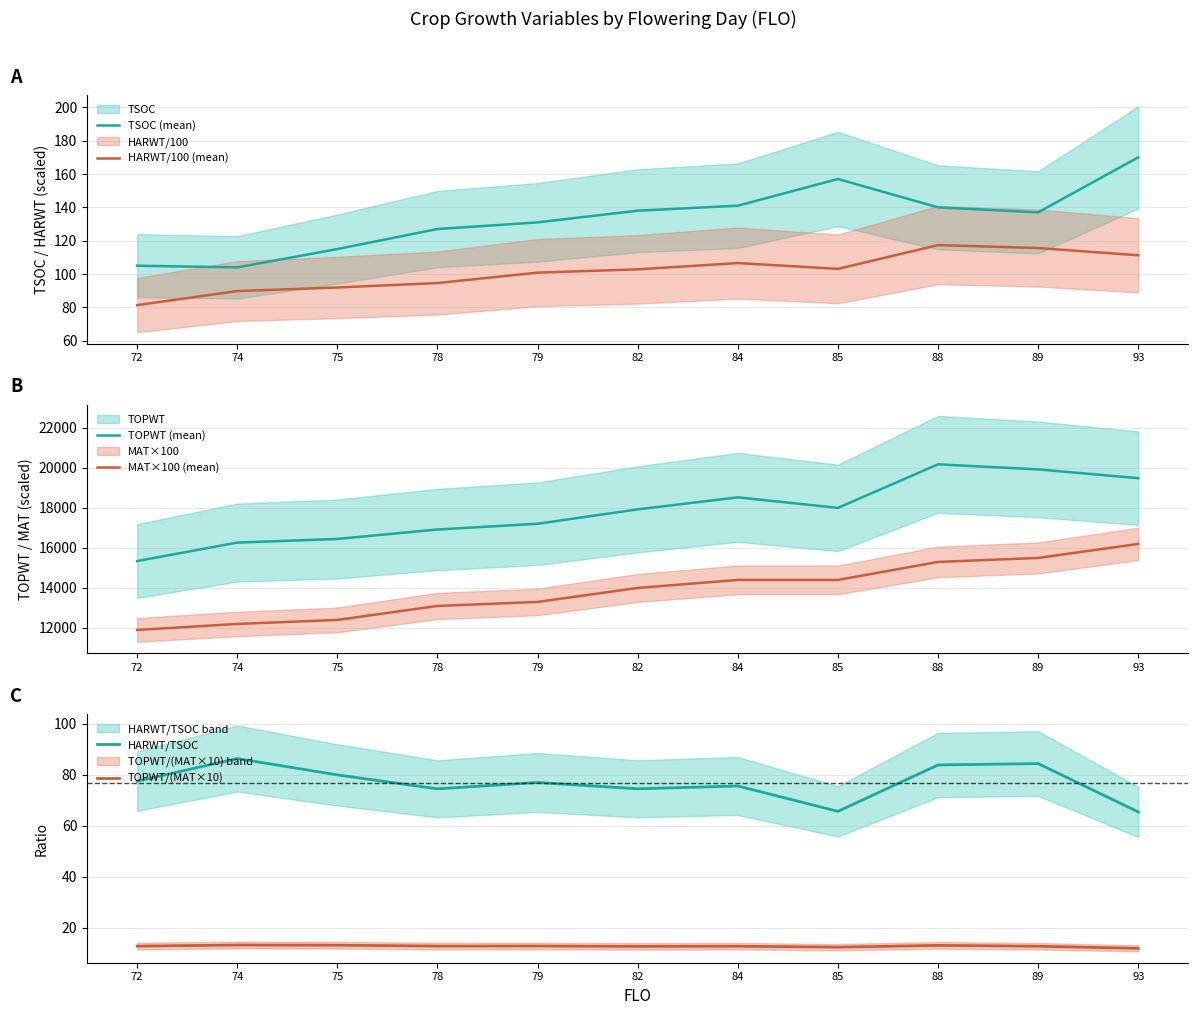

Which series has the largest total across all categories?

TOPWT (mean)